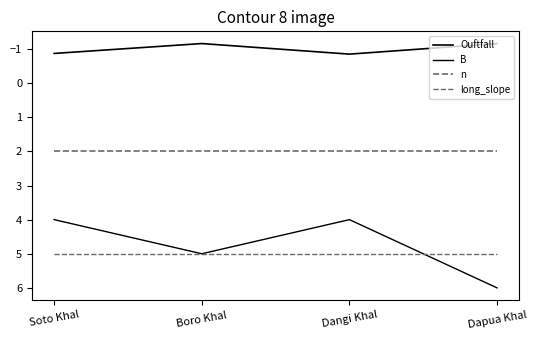

Does the chart display data point markers on the line(s)?

No